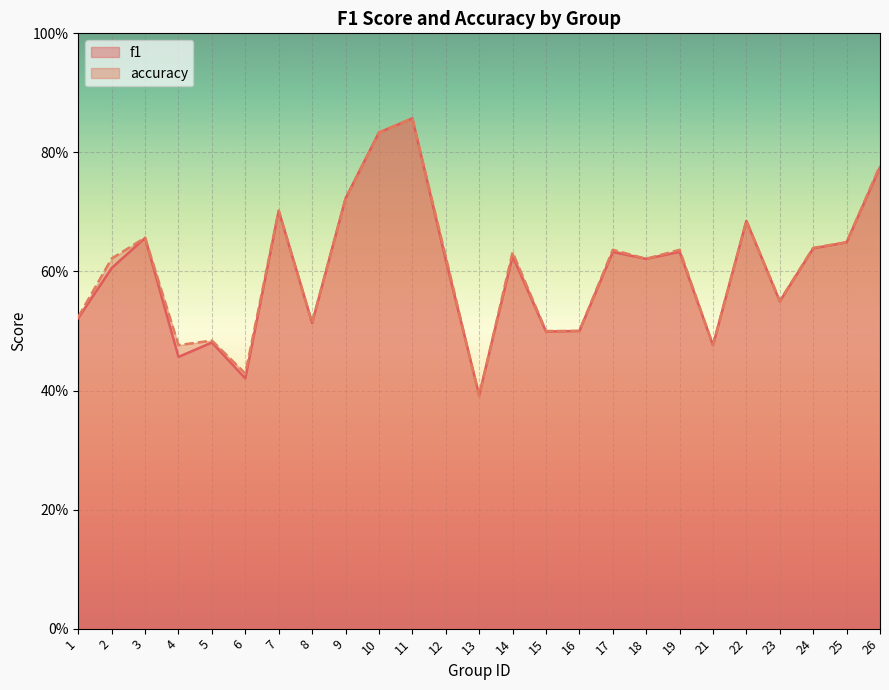

In accuracy, how many points are lower than both neighbors (excluding endpoints)?

7